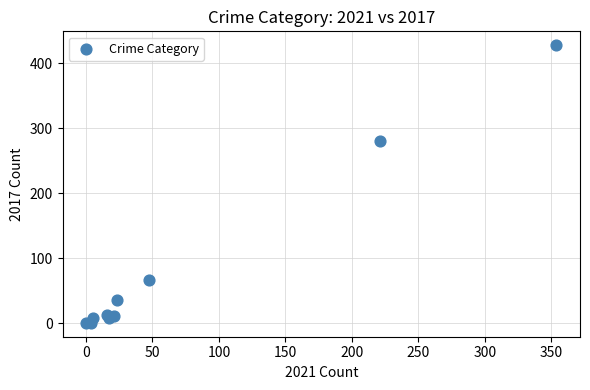

What Y value in the scatter plot is closest to 214?

280